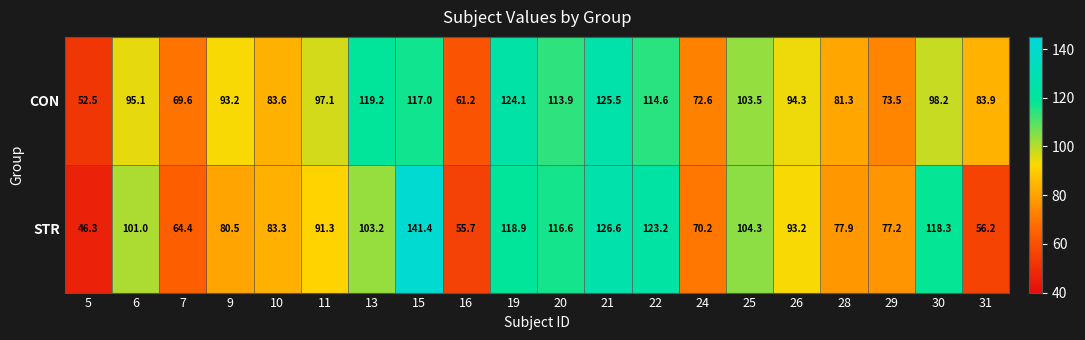

How many series are shown in this chart?

2